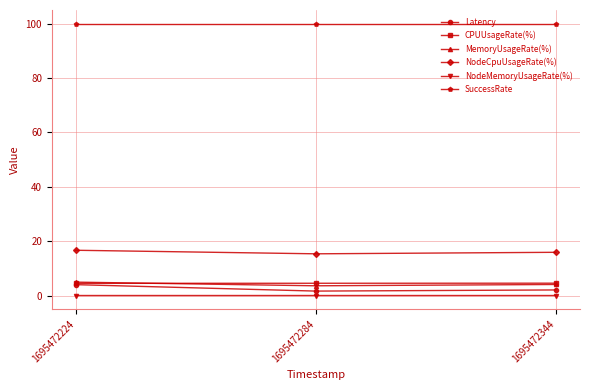

Which series has the largest range (max minus min)?

Latency